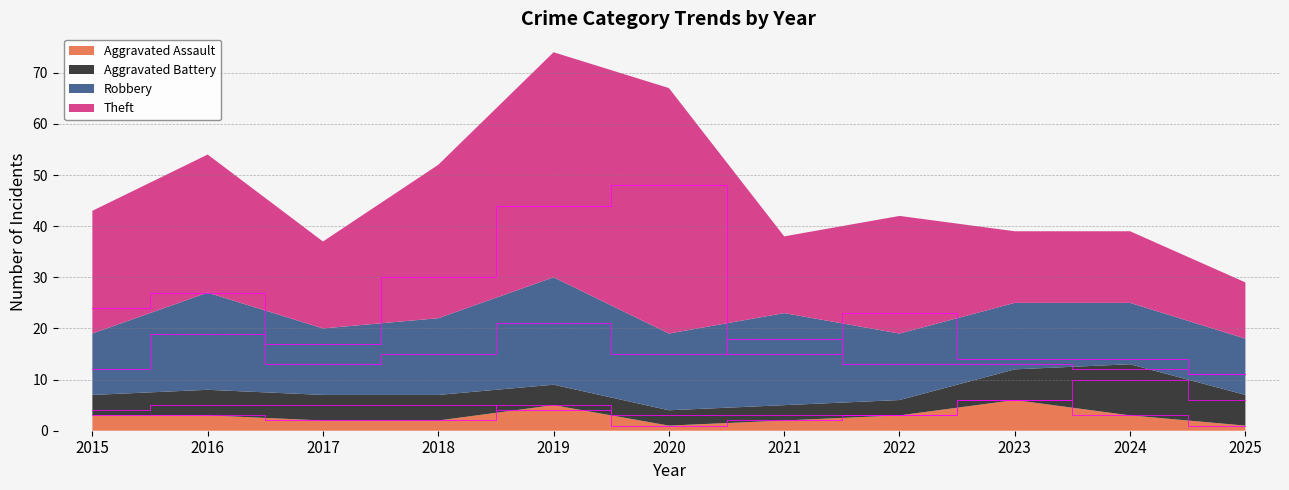

Reading right to left, extract all data points from this chart.

Aggravated Assault: 2025=1	2024=3	2023=6	2022=3	2021=2	2020=1	2019=5	2018=2	2017=2	2016=3	2015=3
Aggravated Battery: 2025=6	2024=10	2023=6	2022=3	2021=3	2020=3	2019=4	2018=5	2017=5	2016=5	2015=4
Robbery: 2025=11	2024=12	2023=13	2022=13	2021=18	2020=15	2019=21	2018=15	2017=13	2016=19	2015=12
Theft: 2025=11	2024=14	2023=14	2022=23	2021=15	2020=48	2019=44	2018=30	2017=17	2016=27	2015=24